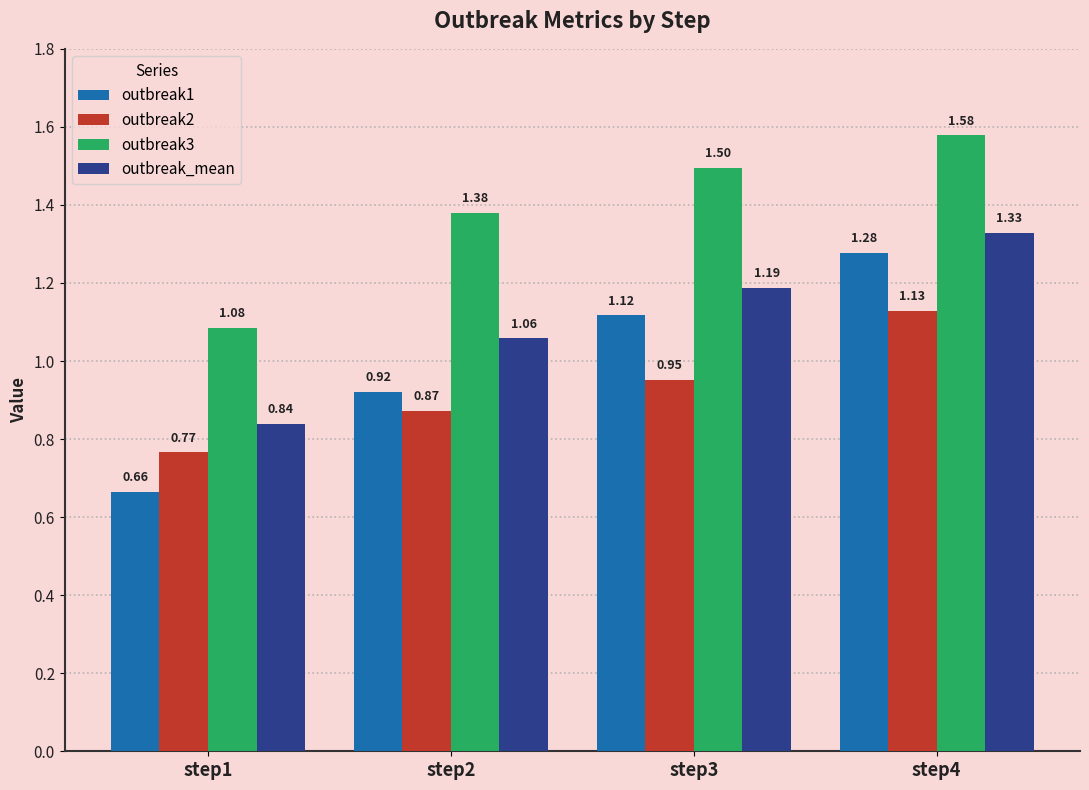

Which category has the highest value across all series?

step4